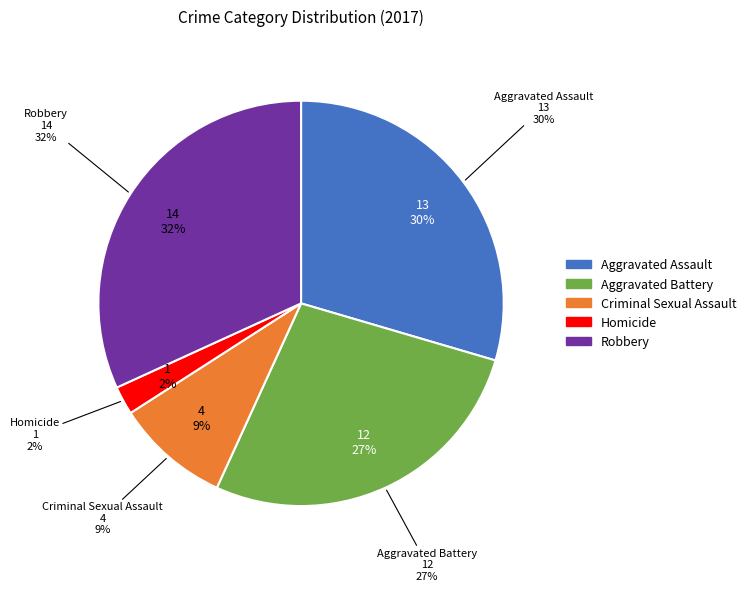

What is the smallest slice in the pie chart?

Homicide